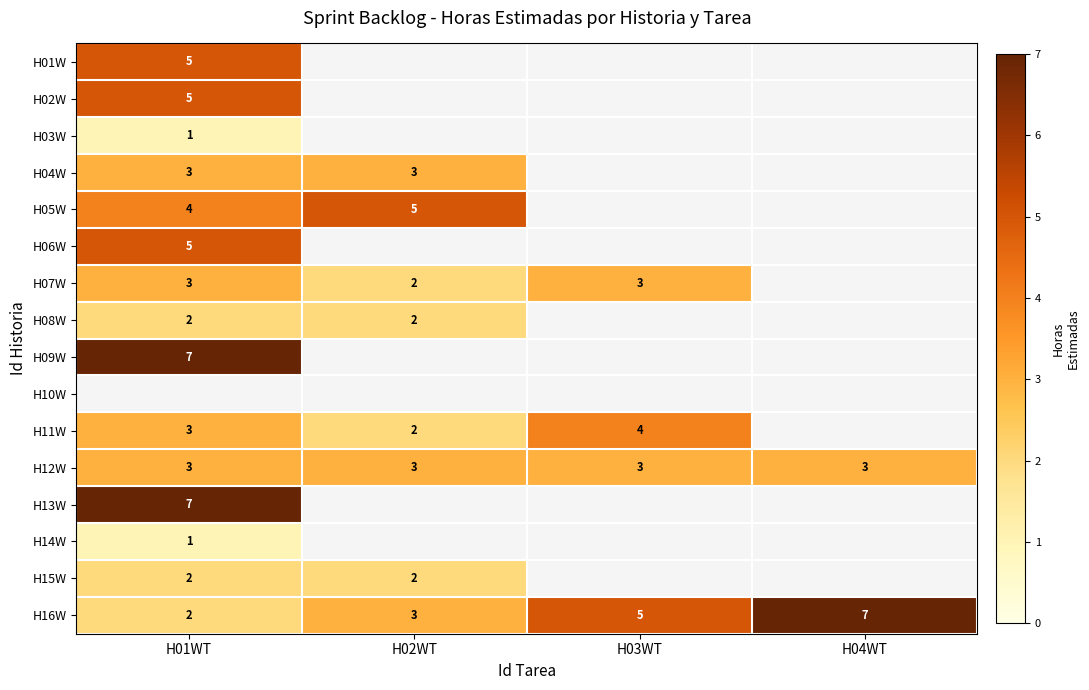

How many series are shown in this chart?

16